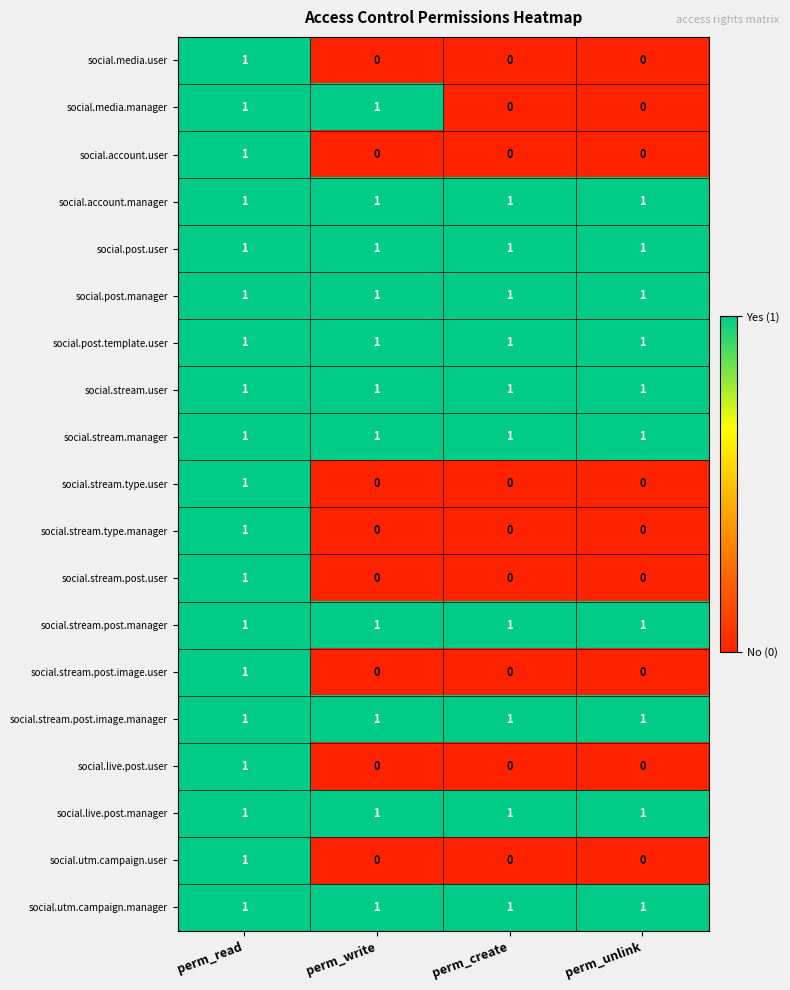

What is the total value across all series at perm_write?

11